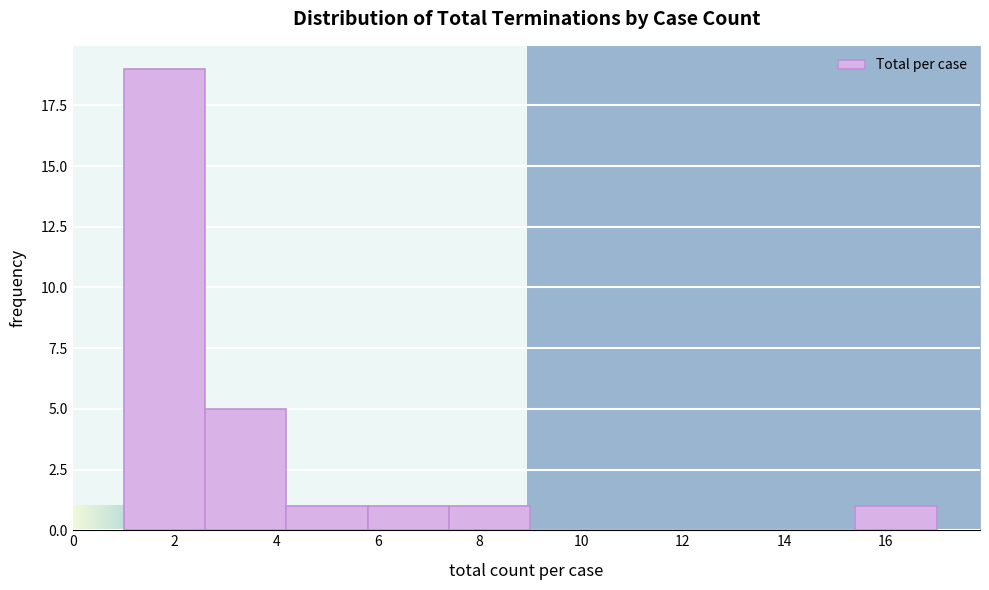

Which range on the x-axis has the tallest bar?

1.0 to 2.6